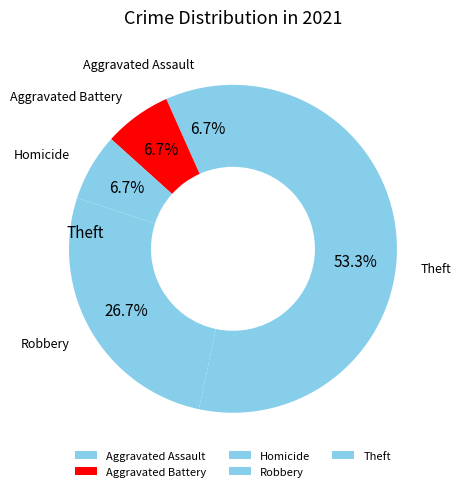

Is it true that Aggravated Assault is 1% of the pie?

False